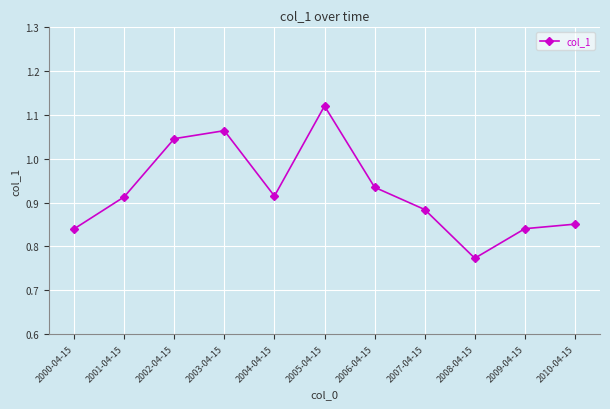

Count the values in the range 0 to 1.

8